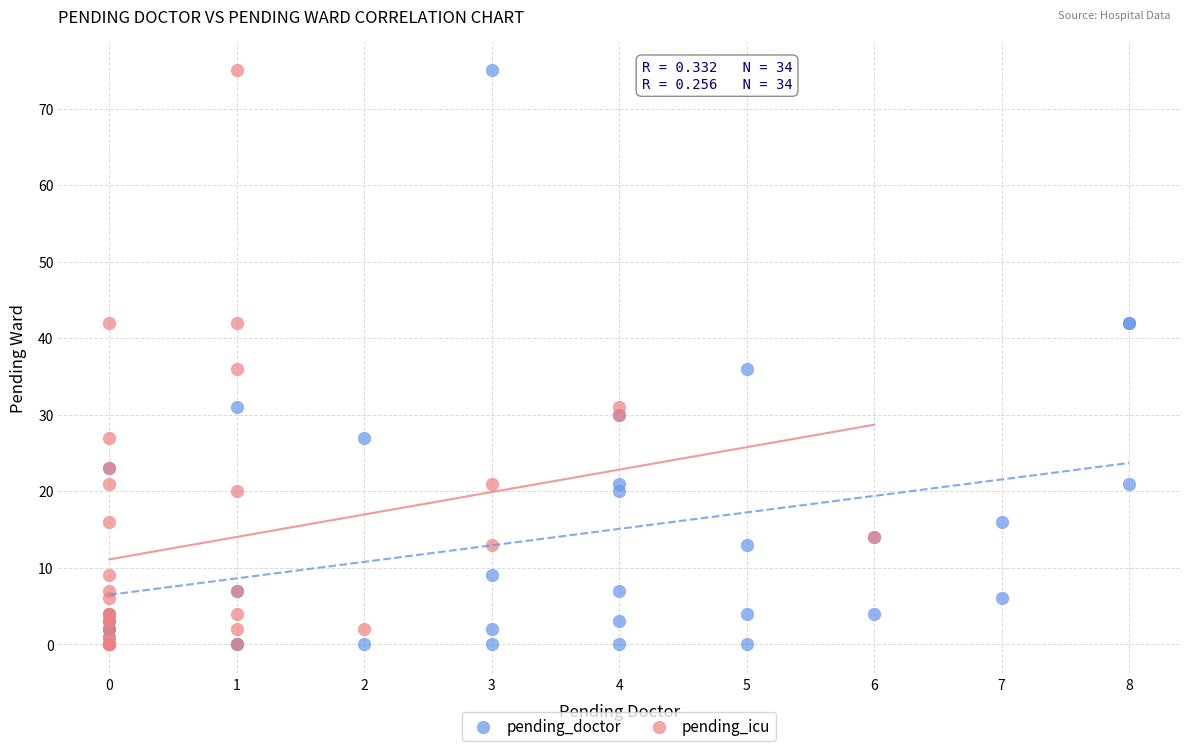

What are all the series names shown in the legend?

pending_doctor, pending_icu